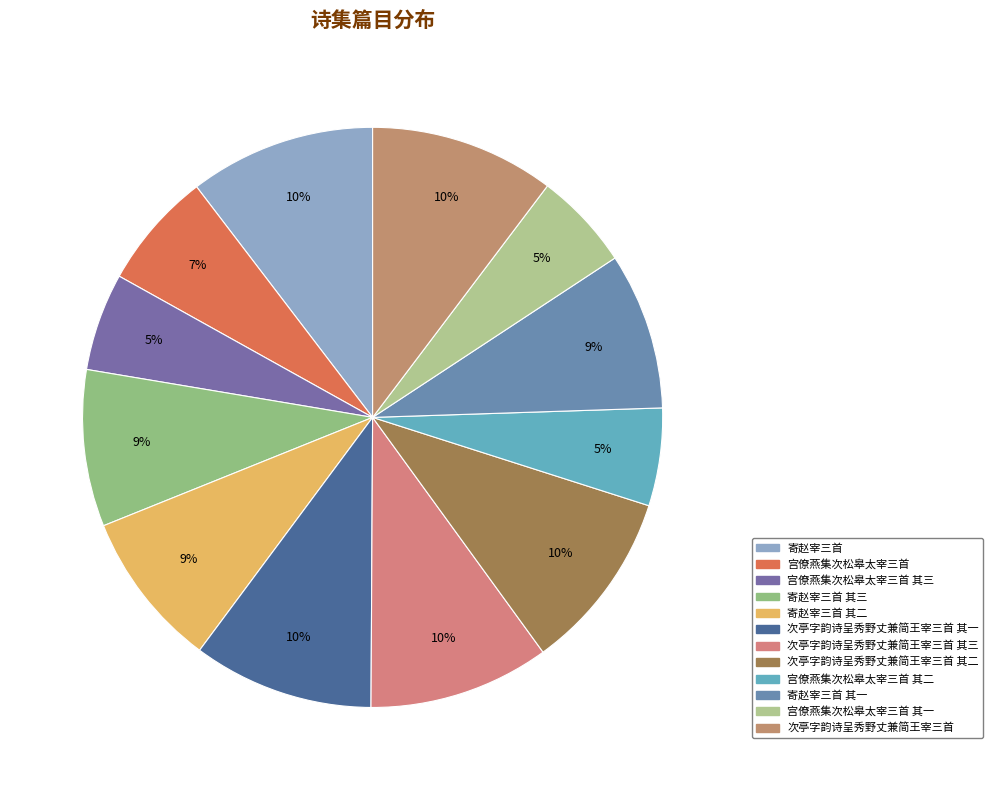

How much of the chart is everything except 寄赵宰三首?

89.6%